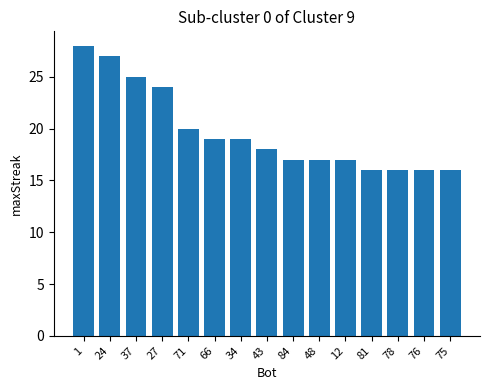

What position from the left is 48?

10